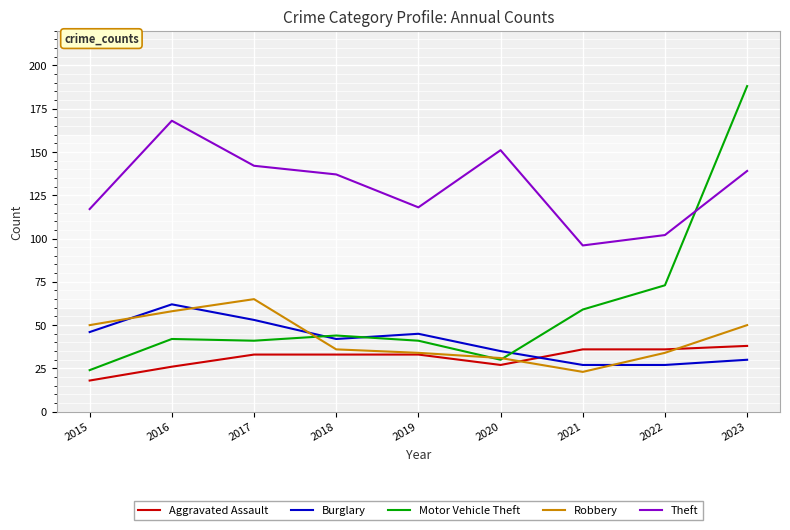

Is it true that Aggravated Assault equals 19 at 2018?

False